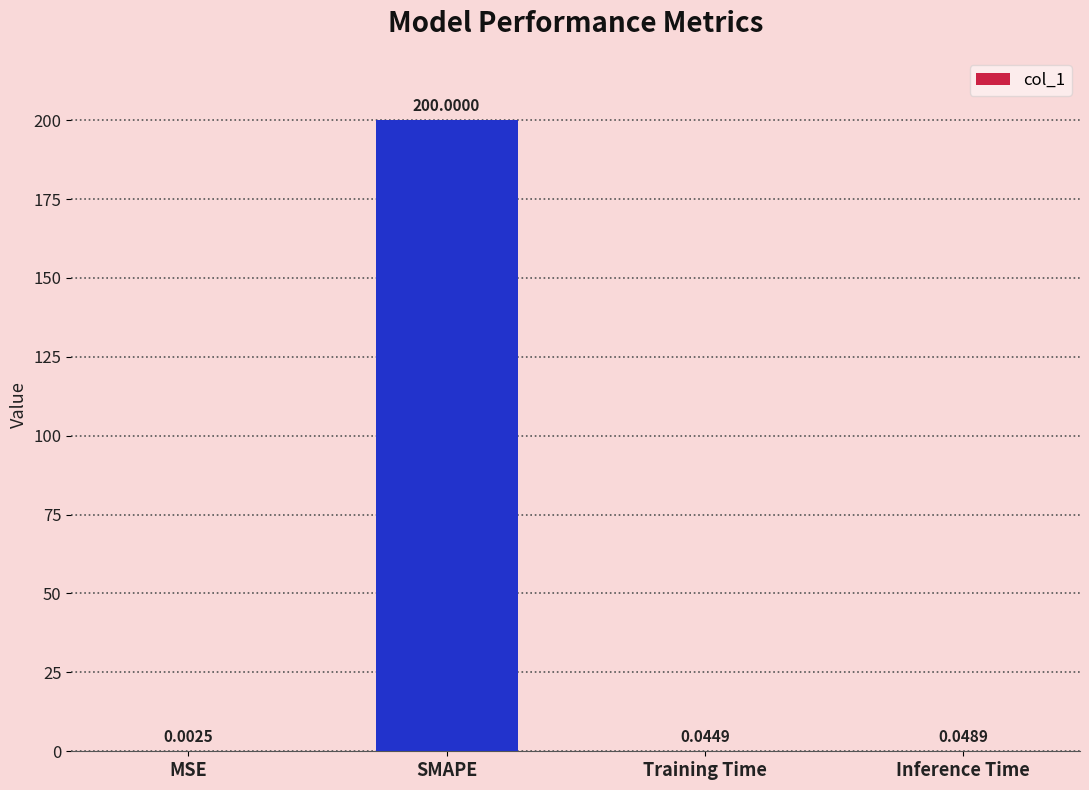

Where is the data nearest to the value 100?

Inference Time